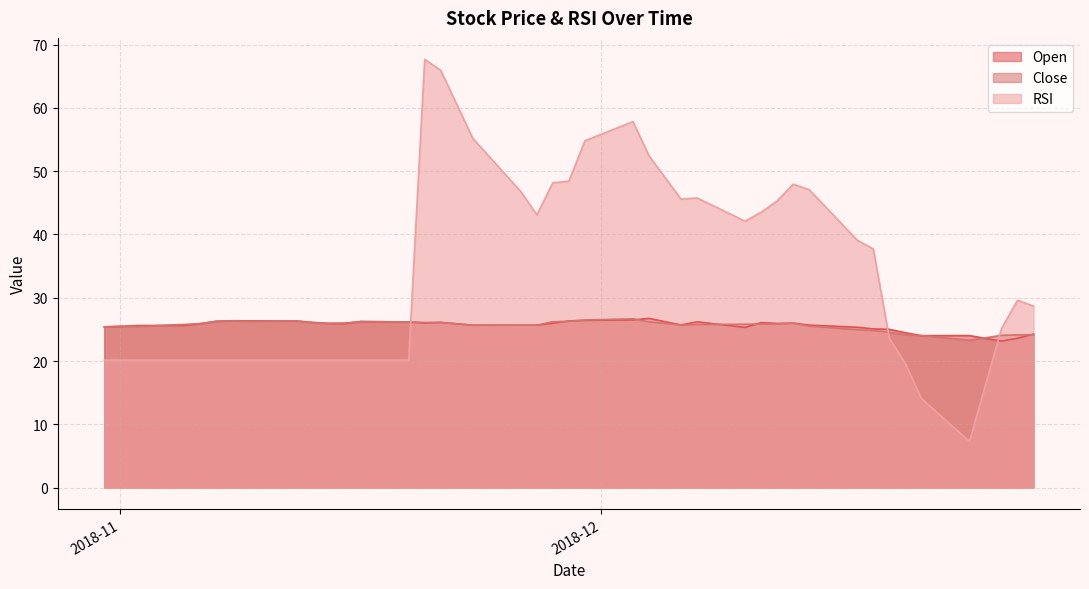

Which series has the widest spread of values?

RSI